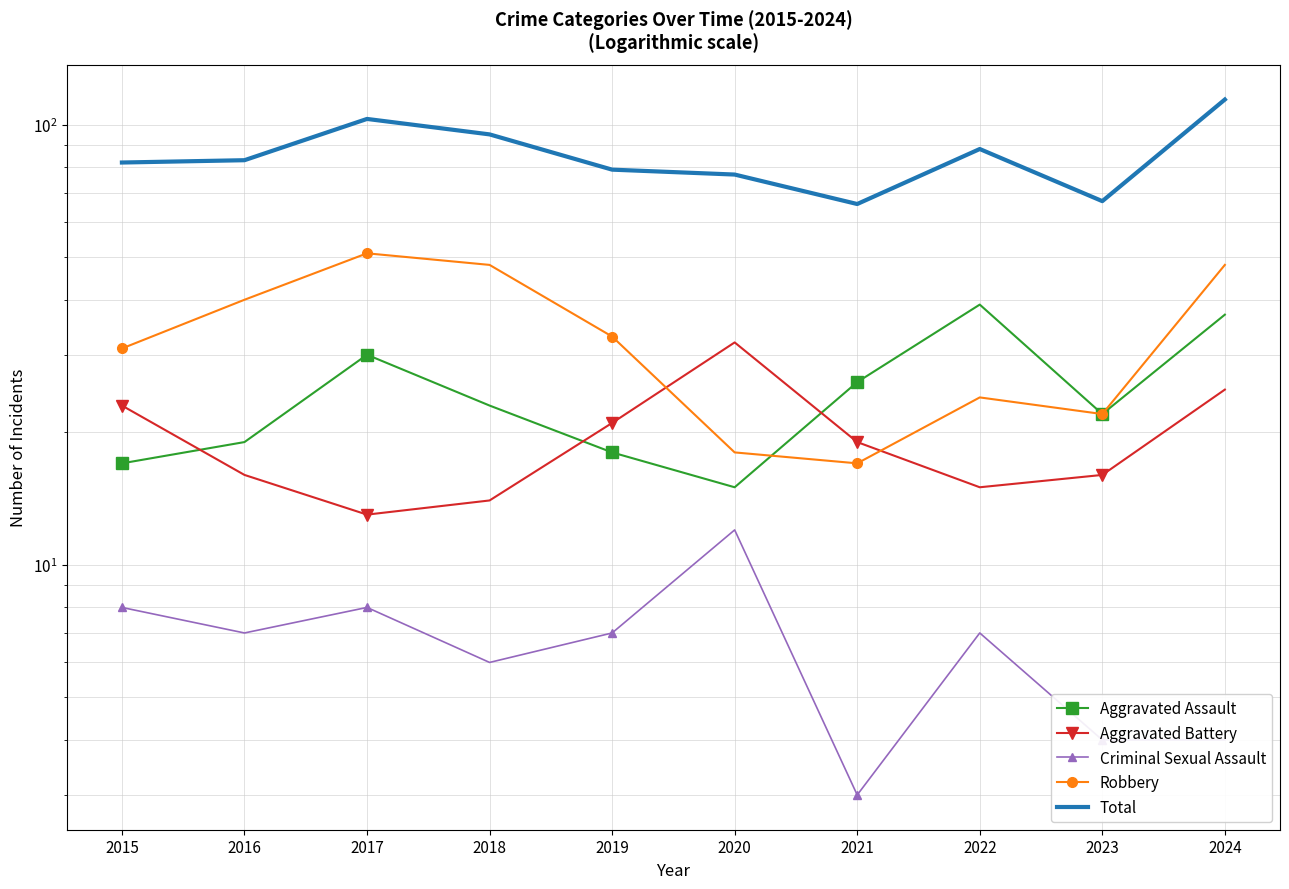

Rank the series at 2019 from highest to lowest value.

Total, Robbery, Aggravated Battery, Aggravated Assault, Criminal Sexual Assault